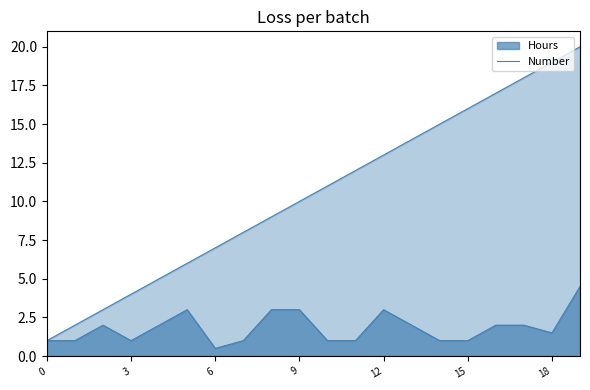

Reading right to left, extract all data points from this chart.

Hours: 4.5	1.5	2.0	2.0	1.0	1.0	2.0	3.0	1.0	1.0	3.0	3.0	1.0	0.5	3.0	2.0	1.0	2.0	1.0	1.0
Number: 20.0	19.0	18.0	17.0	16.0	15.0	14.0	13.0	12.0	11.0	10.0	9.0	8.0	7.0	6.0	5.0	4.0	3.0	2.0	1.0